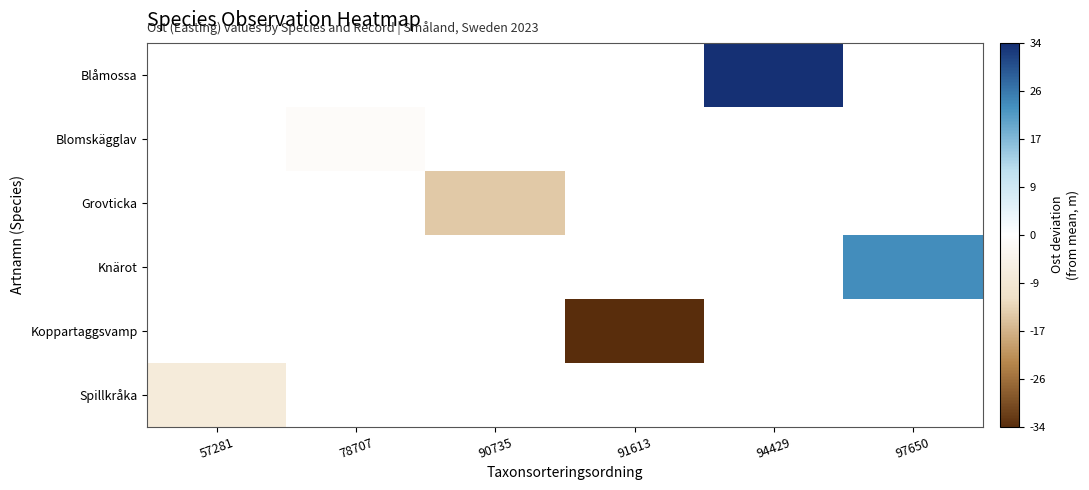

How many series are shown in this chart?

6